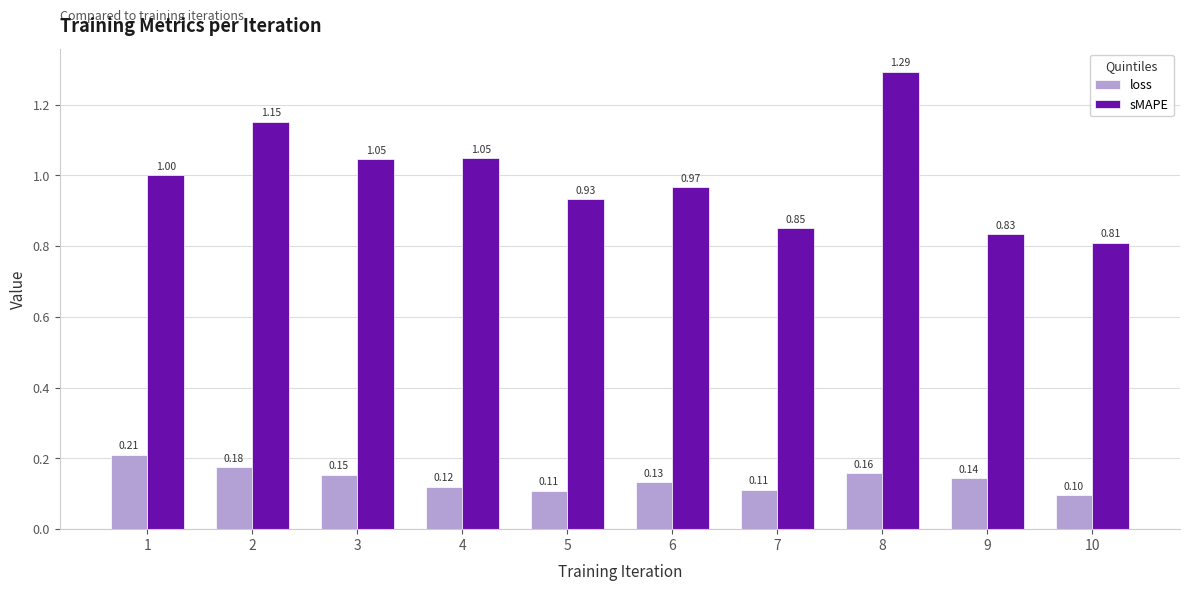

Which series has the largest total across all categories?

sMAPE